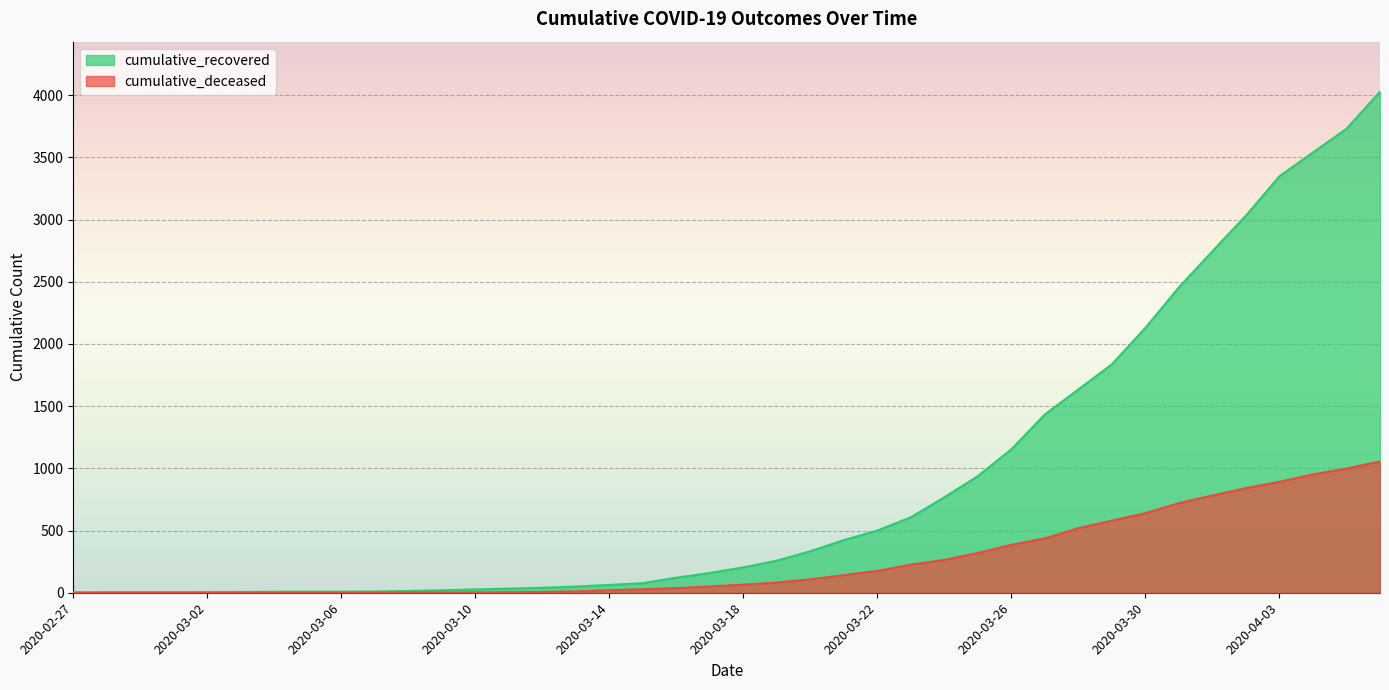

How many lines are shown in the chart?

2